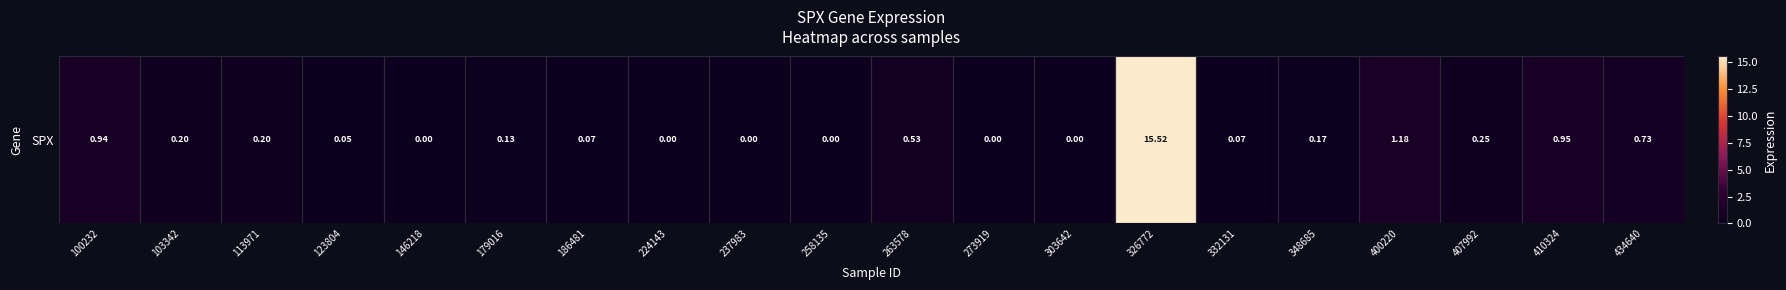

What is the maximum value shown in the chart?

15.5